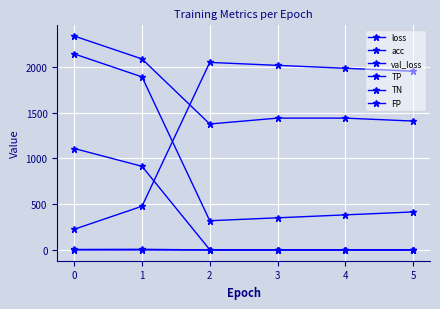

What is the approximate value of loss at 3?

0.7